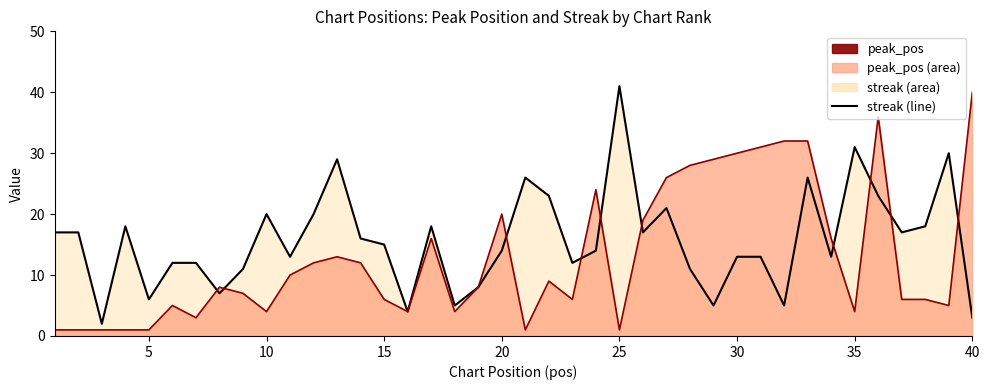

What is the value of the streak (line) point at the 28th from the left?

11